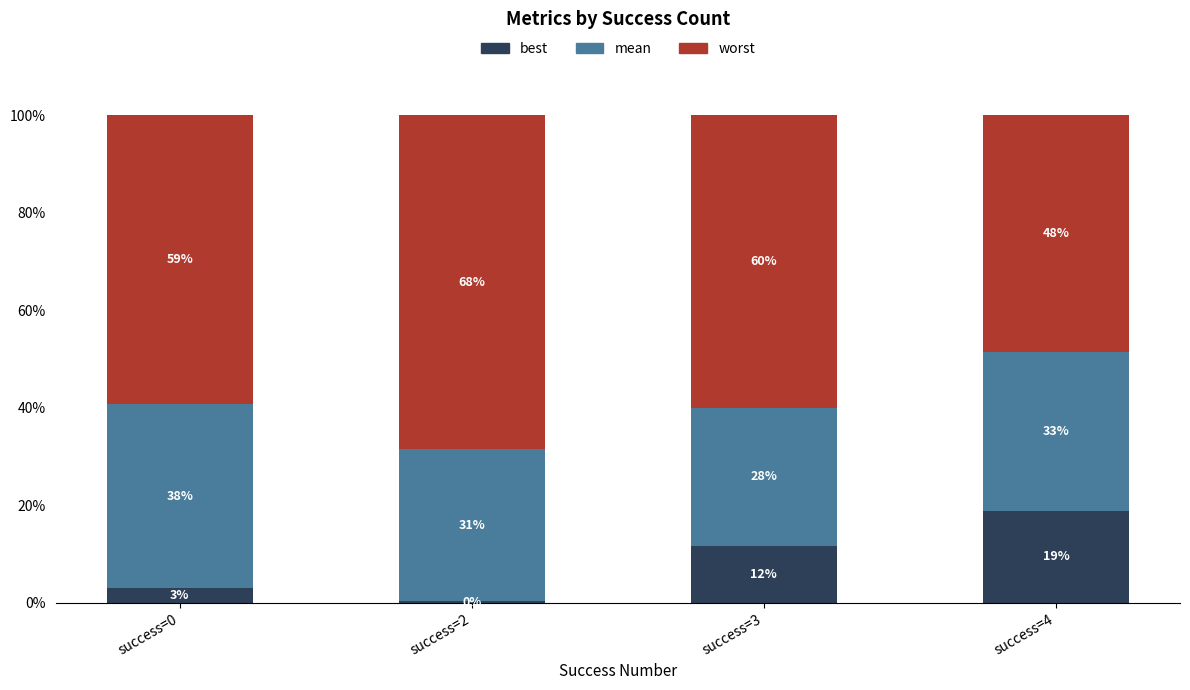

What are all the series names shown in the legend?

best, mean, worst